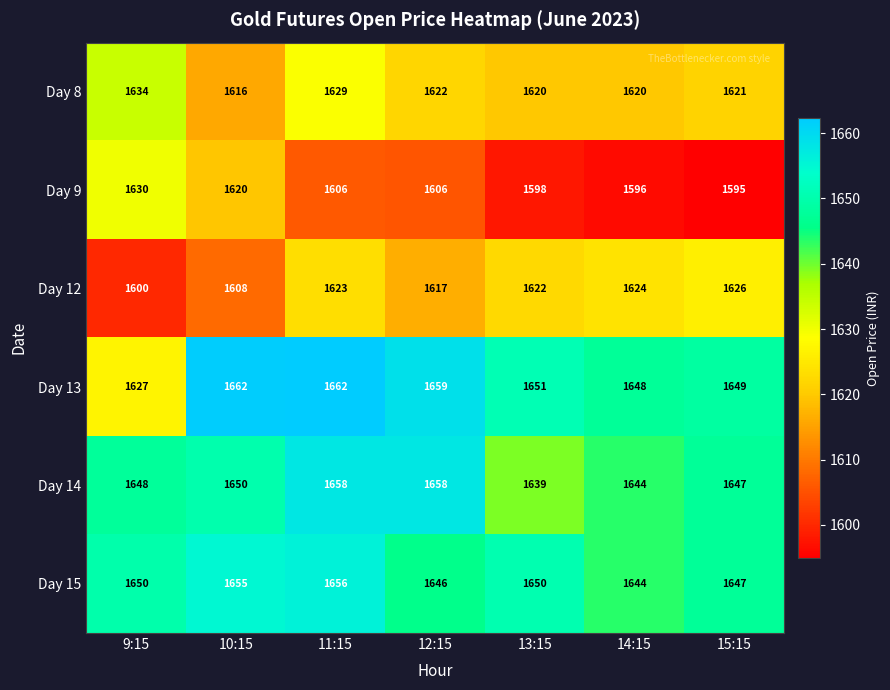

Where does the Day 9 series first go above 1606?

9:15